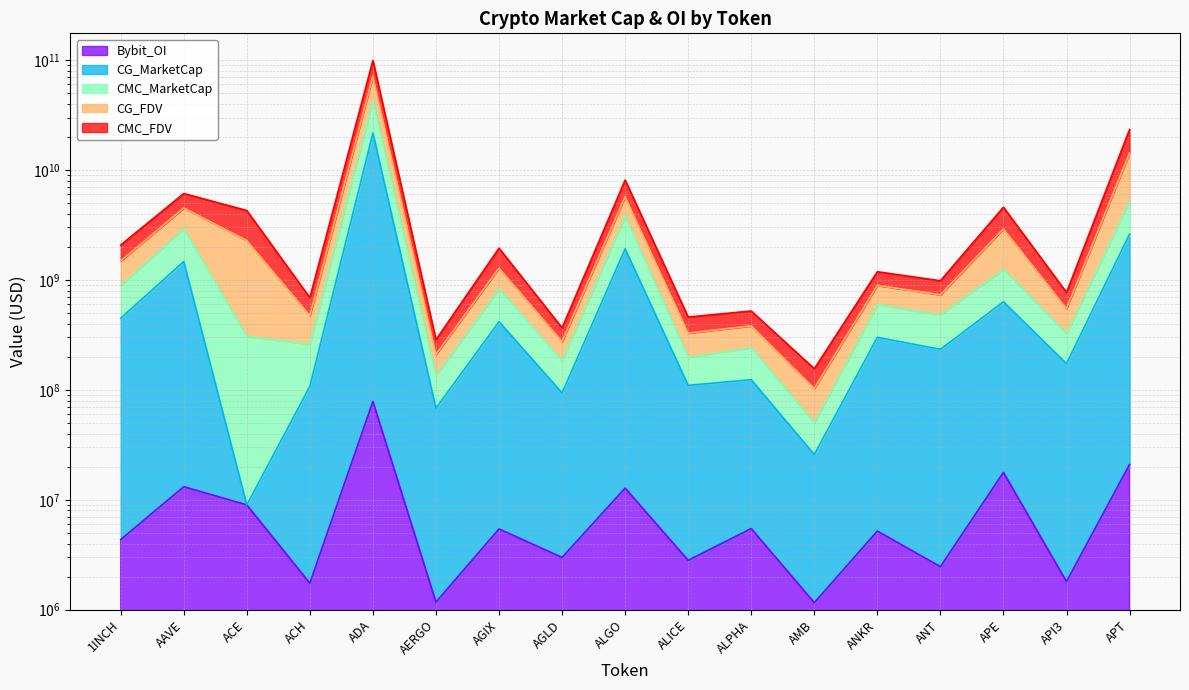

What are all the series names shown in the legend?

CMC_FDV, CMC_MarketCap, CG_MarketCap, CG_FDV, Bybit_OI